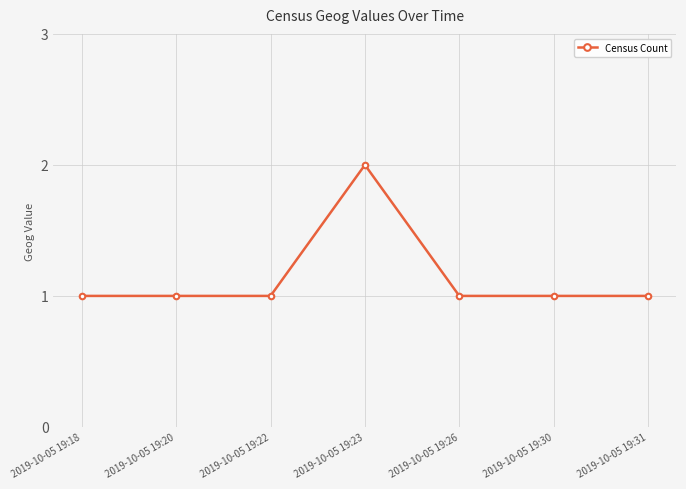

At which category does the chart reach its peak across all series?

2019-10-05 19:23